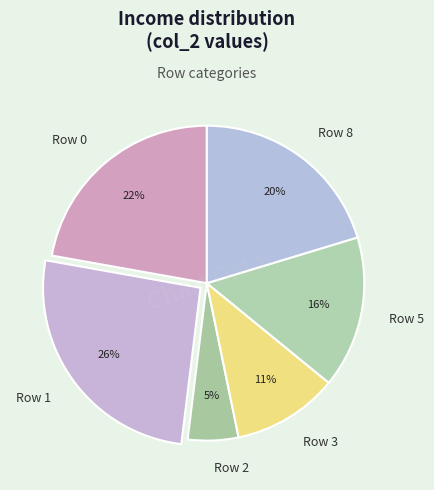

How many slices are in this pie chart?

6